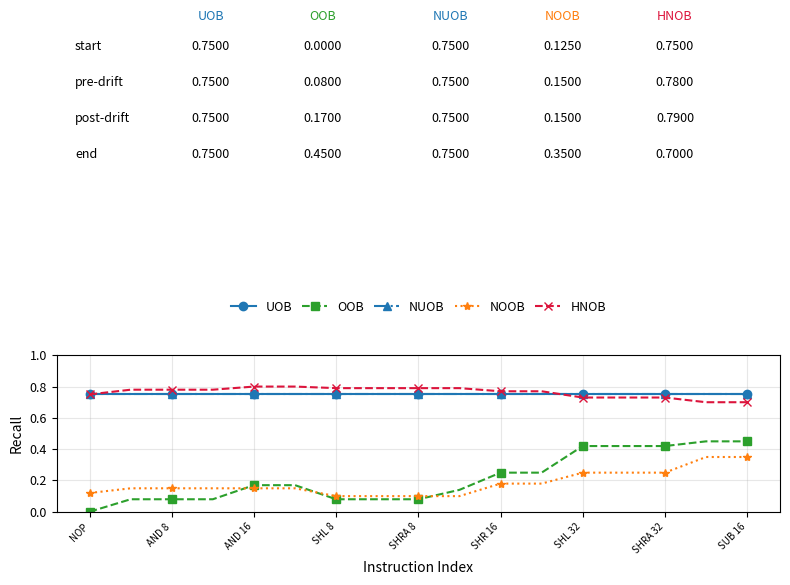

Reading left to right, what are all the values shown in this chart?

UOB: 0.8	0.8	0.8	0.8	0.8	0.8	0.8	0.8	0.8	0.8	0.8	0.8	0.8	0.8	0.8	0.8	0.8
OOB: 0.0	0.1	0.1	0.1	0.2	0.2	0.1	0.1	0.1	0.1	0.2	0.2	0.4	0.4	0.4	0.5	0.5
NUOB: 0.8	0.8	0.8	0.8	0.8	0.8	0.8	0.8	0.8	0.8	0.8	0.8	0.8	0.8	0.8	0.8	0.8
NOOB: 0.1	0.1	0.1	0.1	0.1	0.1	0.1	0.1	0.1	0.1	0.2	0.2	0.2	0.2	0.2	0.3	0.3
HNOB: 0.8	0.8	0.8	0.8	0.8	0.8	0.8	0.8	0.8	0.8	0.8	0.8	0.7	0.7	0.7	0.7	0.7